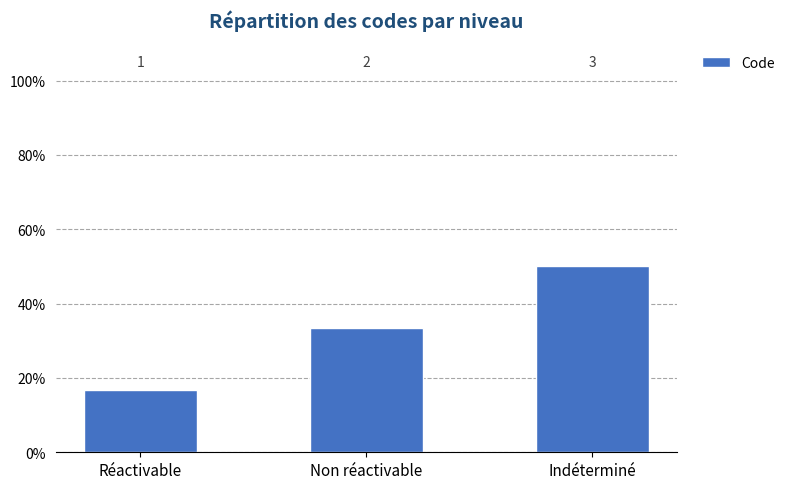

Rank the categories by value from highest to lowest.

Indéterminé, Non réactivable, Réactivable